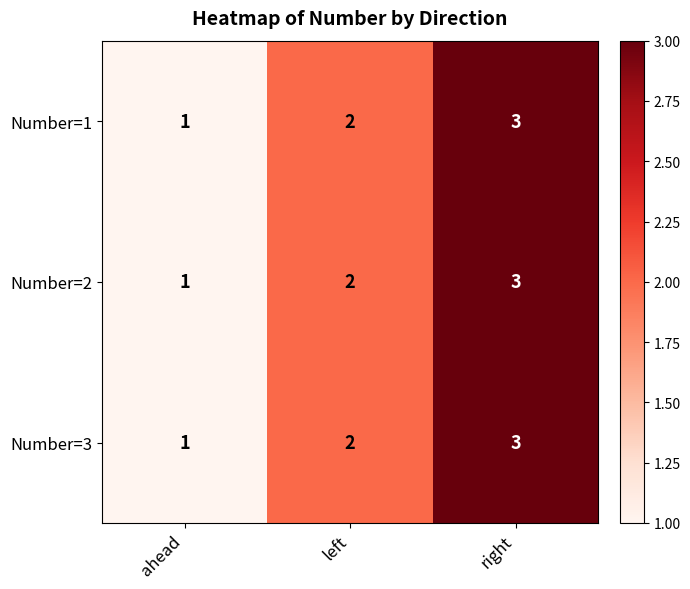

Count the number of categories in the chart.

3